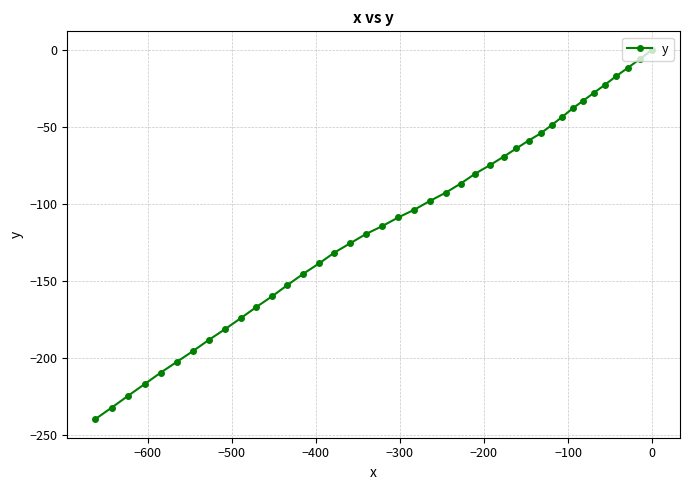

What is the average value?

-111.5